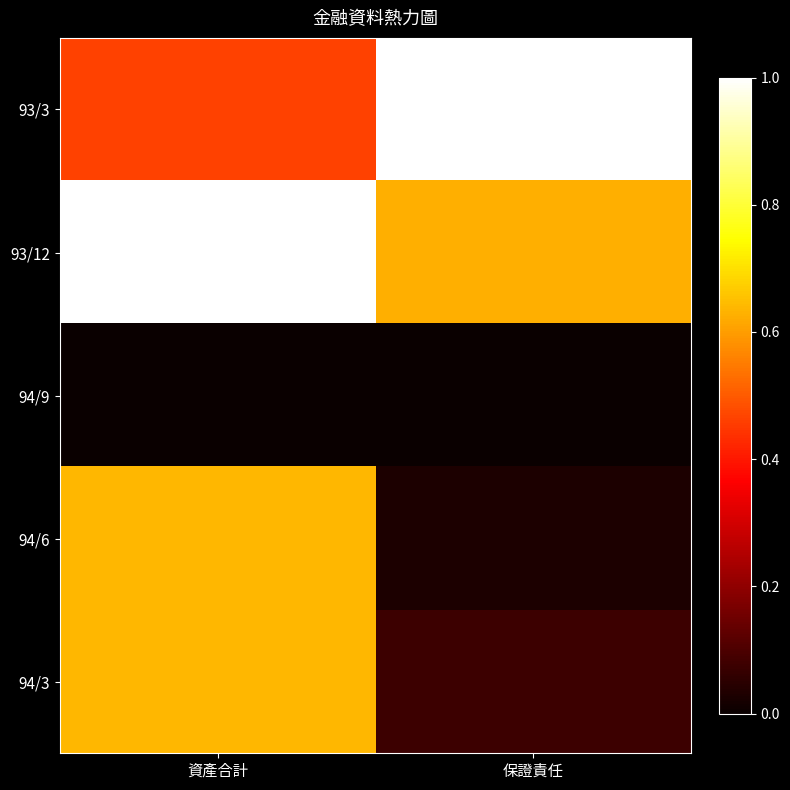

What is the difference between the highest and lowest values at 保證責任?

1.0